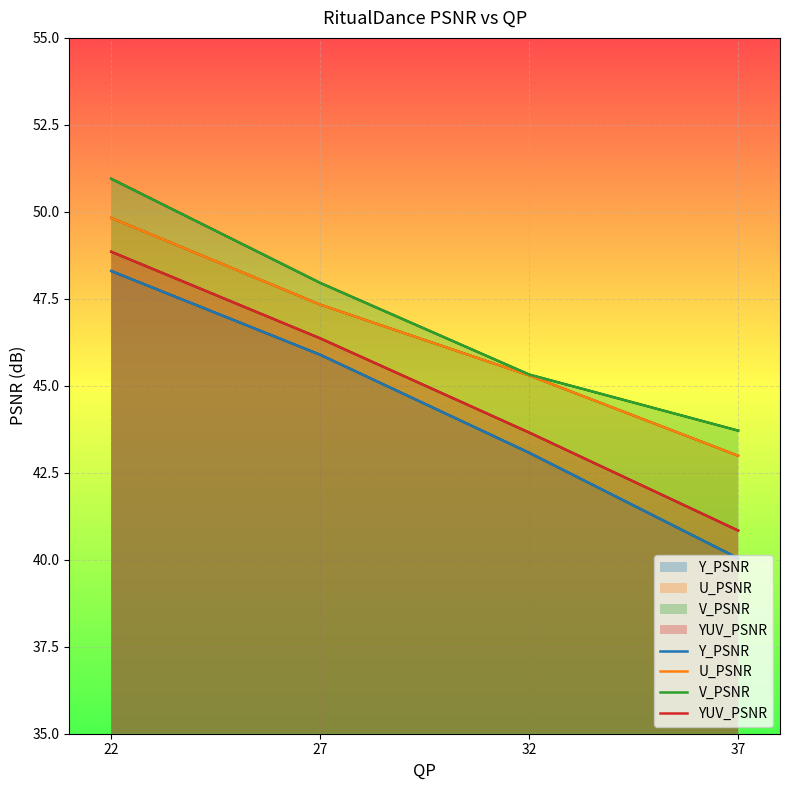

What is the value of the U_PSNR point at the 3rd from the left?

45.3